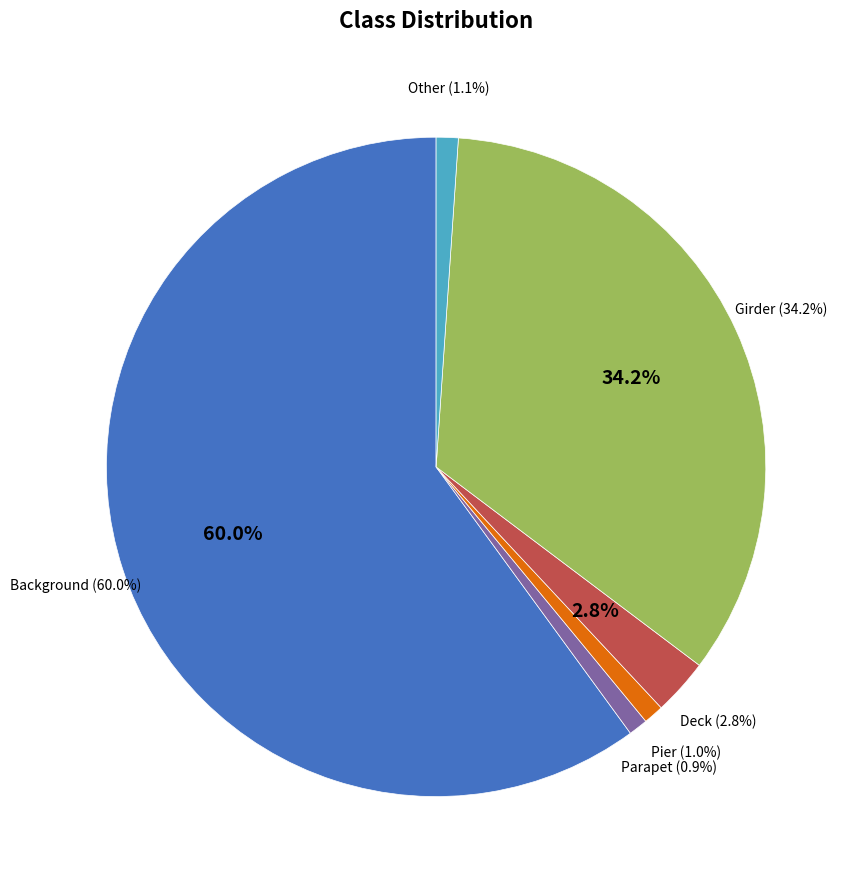

Does any single category account for the majority?

Yes